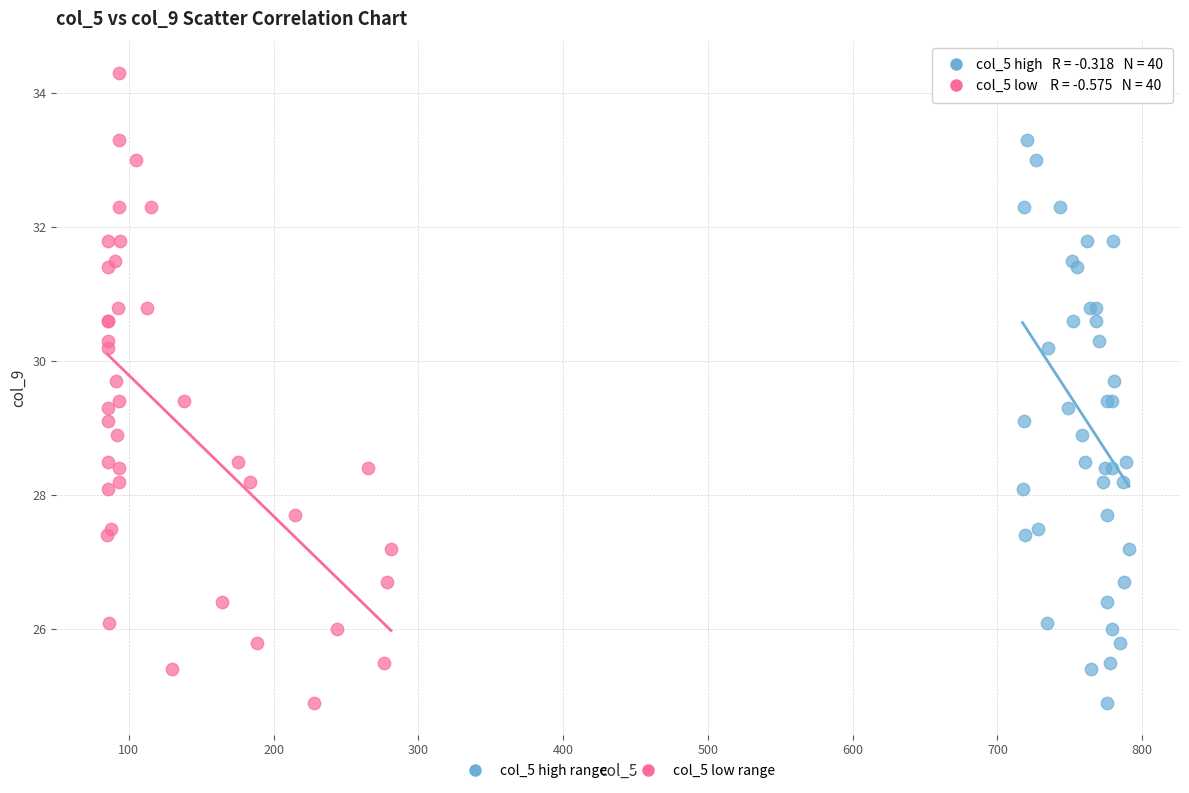

What are all the series names shown in the legend?

col_5 high range, col_5 low range